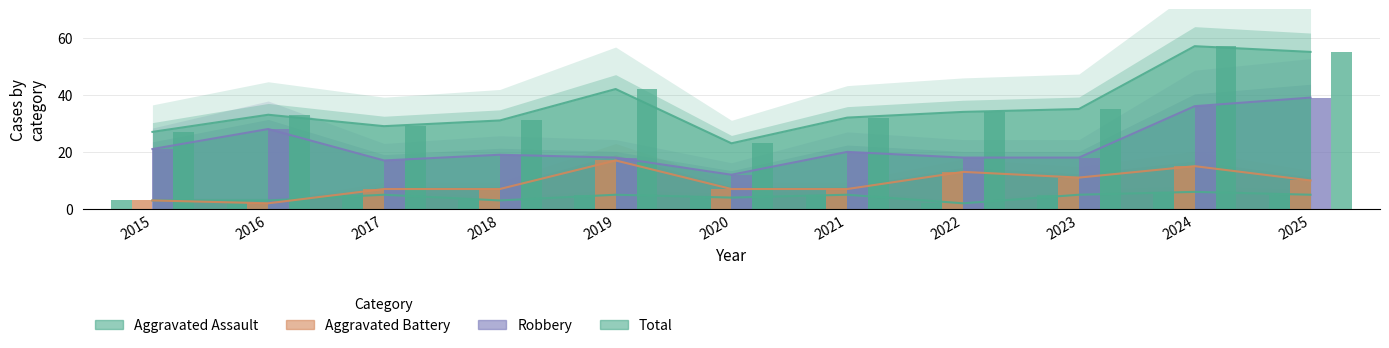

List the series in order of their overall mean, highest first.

Total, Robbery, Aggravated Battery, Aggravated Assault